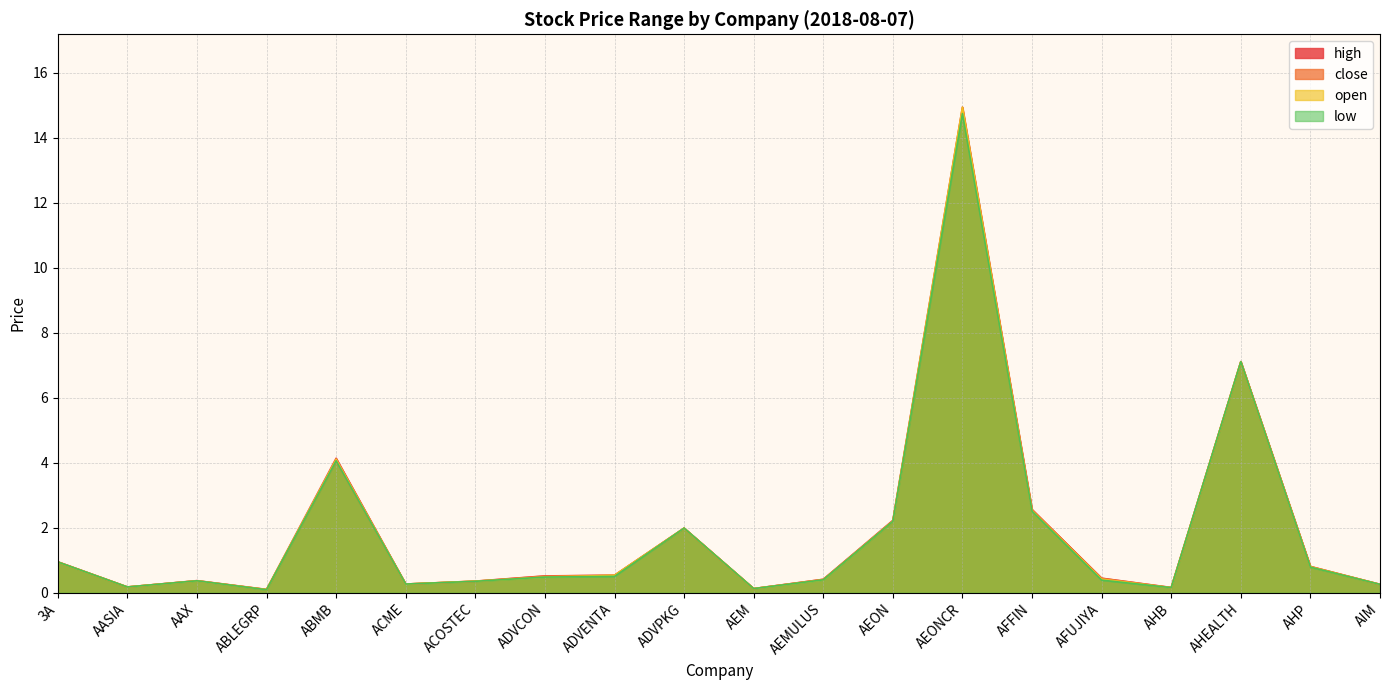

The open series shows 2.5 at AFFIN. True or false?

True